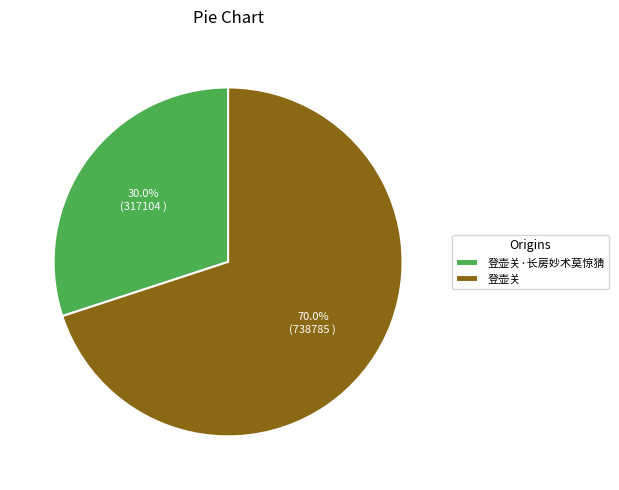

To the nearest percent, what percentage of the pie is 登壶关·长房妙术莫惊猜?

30%